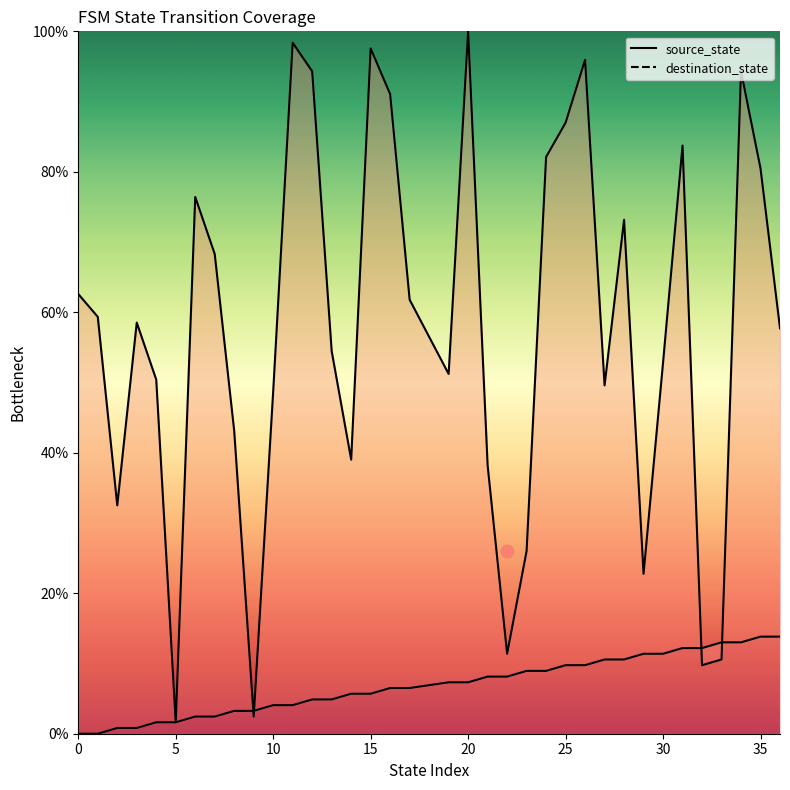

Is the value of destination_state at 2 greater than the value of source_state at 35?

Yes